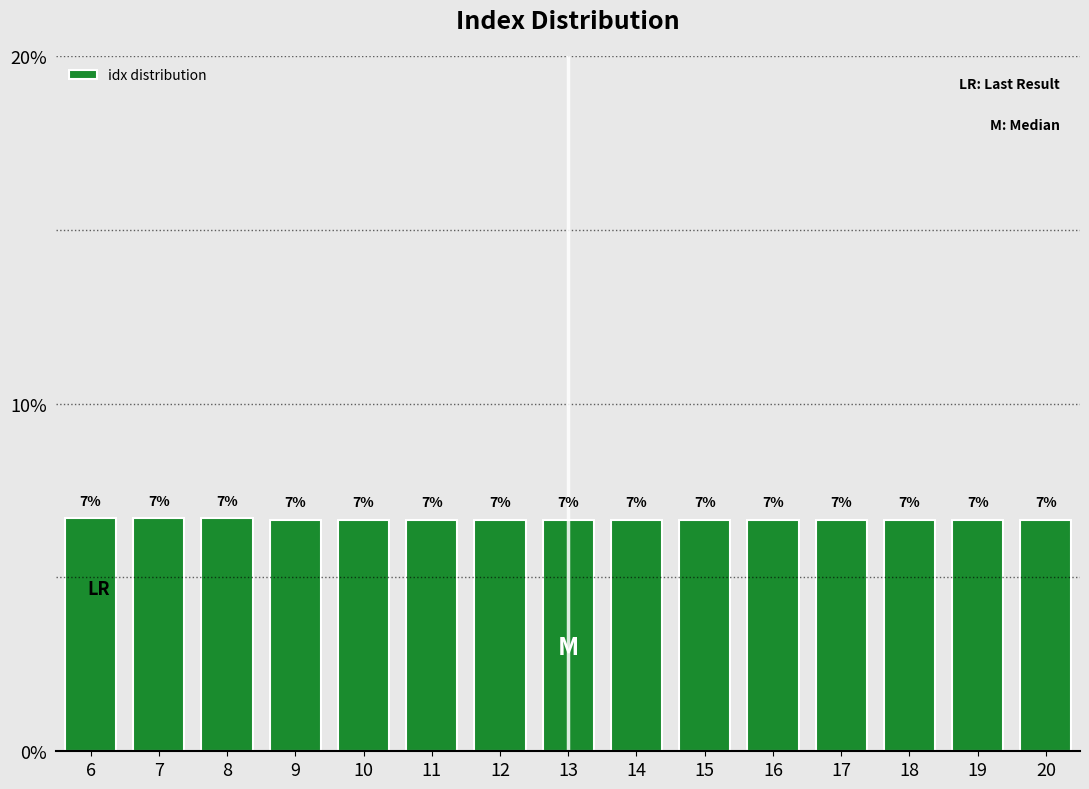

How many bars are there in total?

15